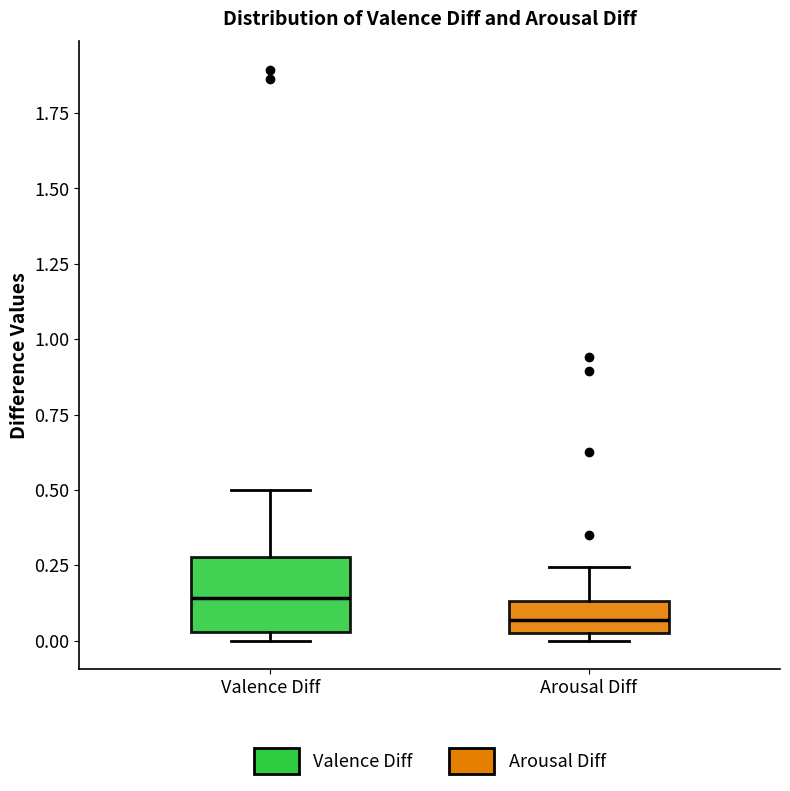

Which box has the highest median line?

Valence Diff